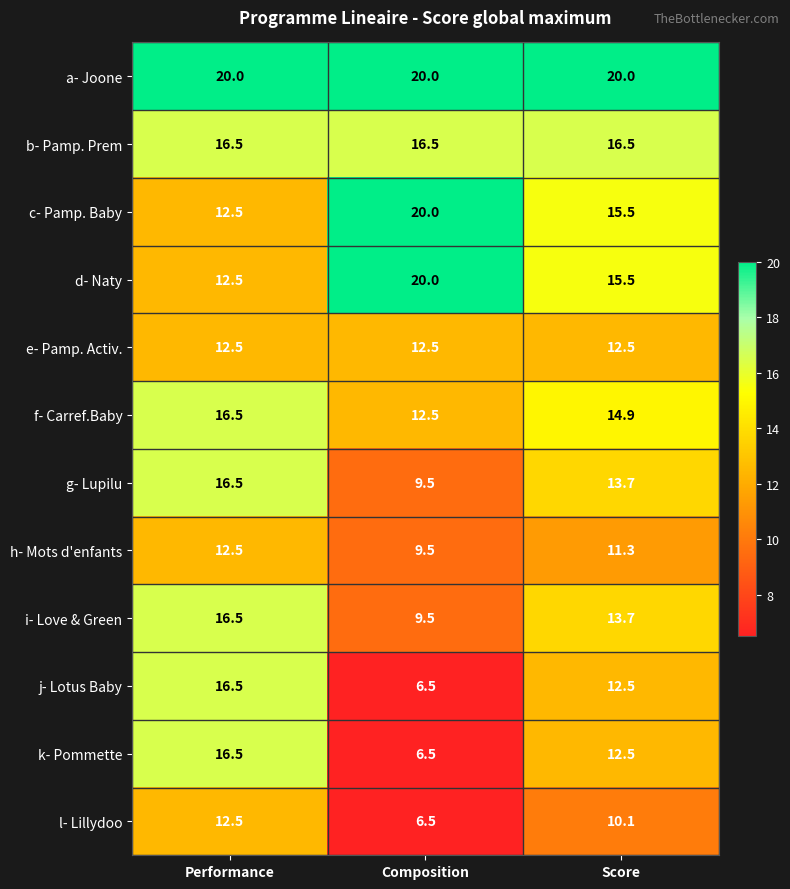

True or false: a- Joone has a value of 20.0 at Performance.

True